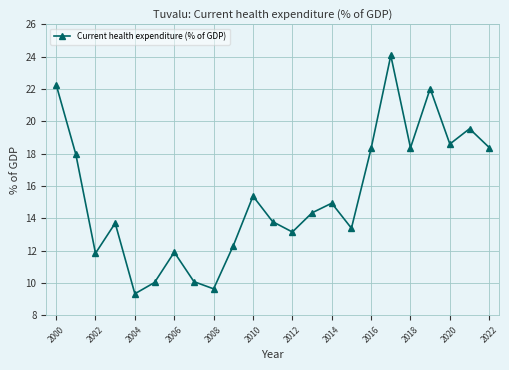

Count the number of data series in this chart.

1